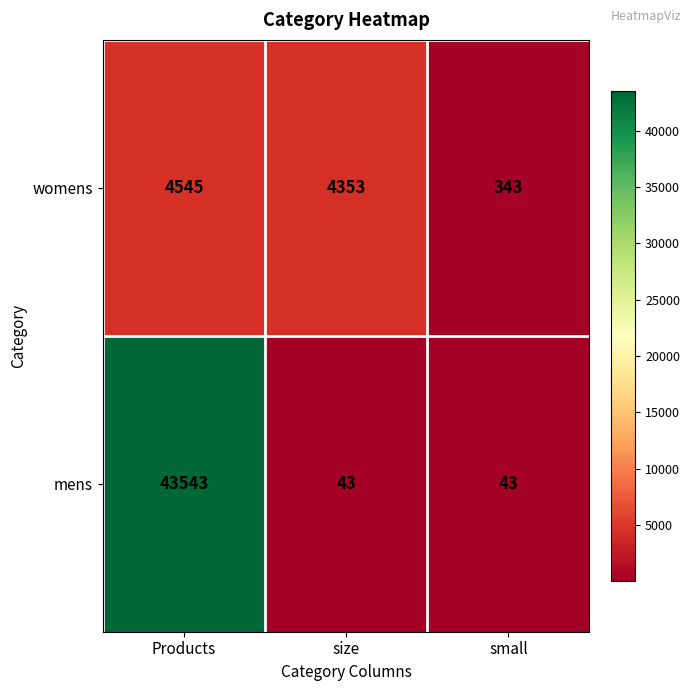

What is the sum of the mens values at small and size?

86